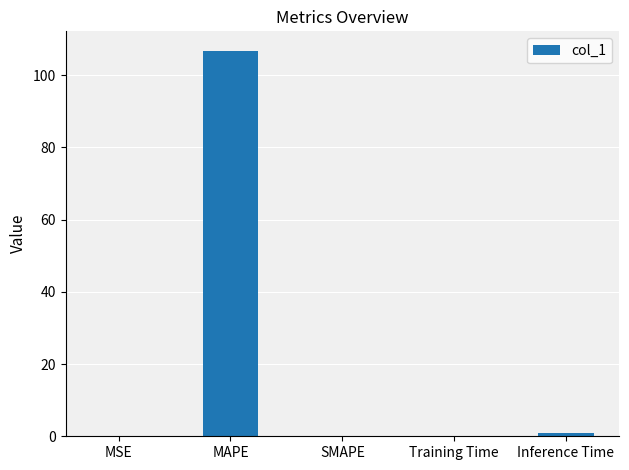

Between MAPE and Inference Time, which is larger?

MAPE